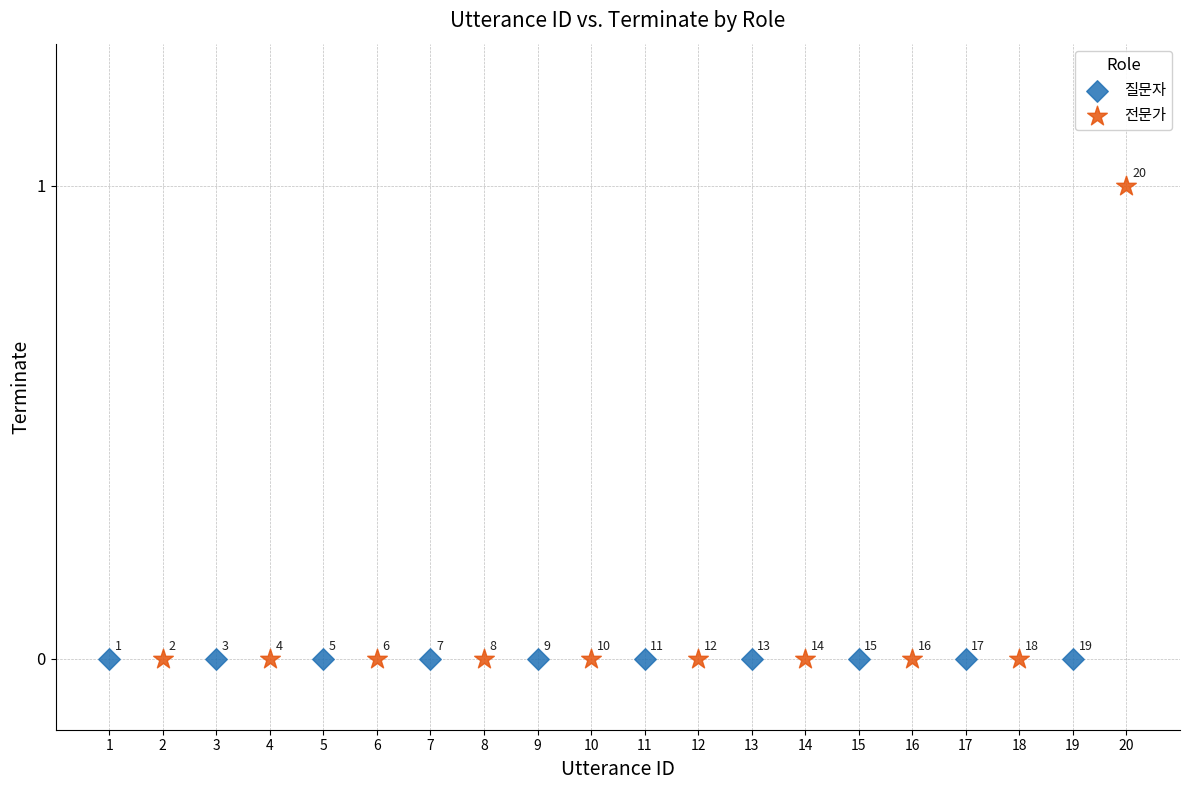

Which series reaches the maximum Y coordinate?

전문가